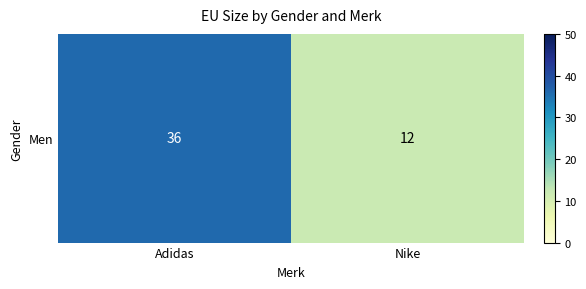

What is the average value?

24